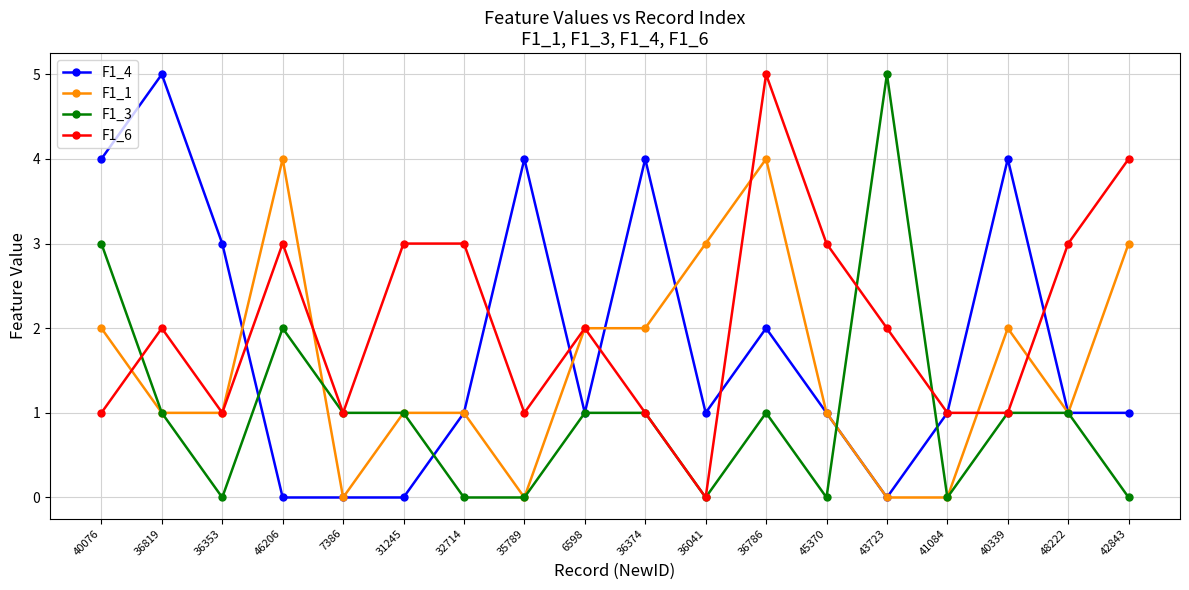

What is the average value of the F1_3 series?

1